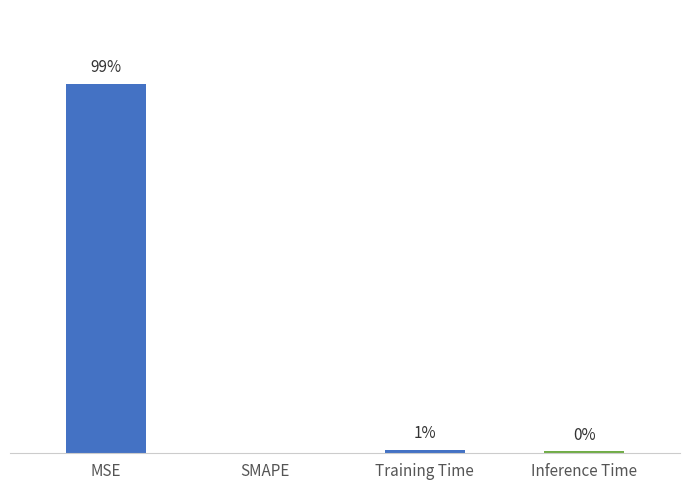

Which label corresponds to the smallest value in the chart?

SMAPE